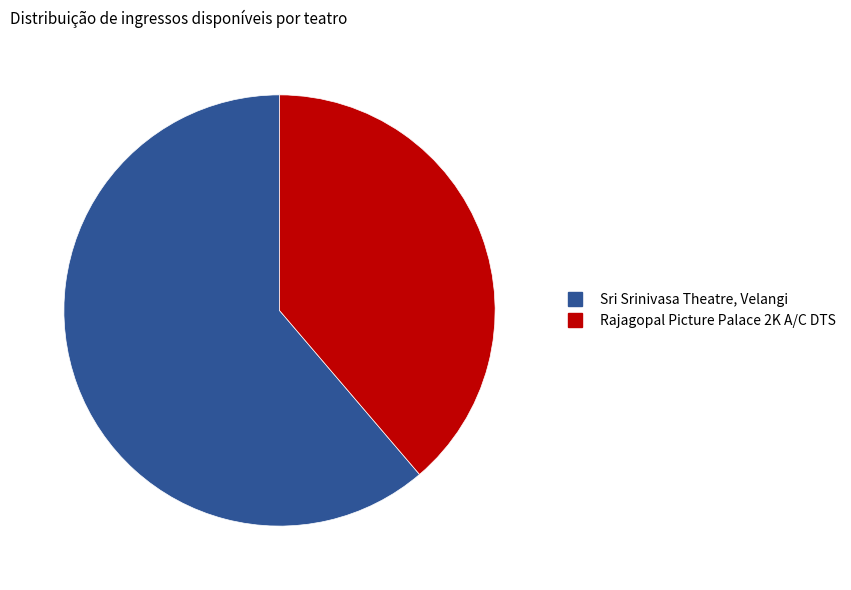

Which slice represents more than half of the pie?

Sri Srinivasa Theatre, Velangi